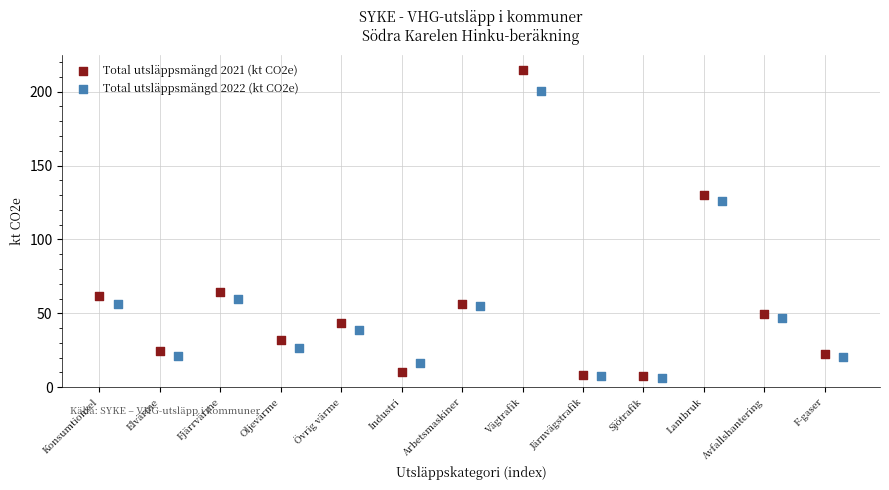

Which series has the largest Y range (max minus min)?

Total utsläppsmängd 2021 (kt CO2e)